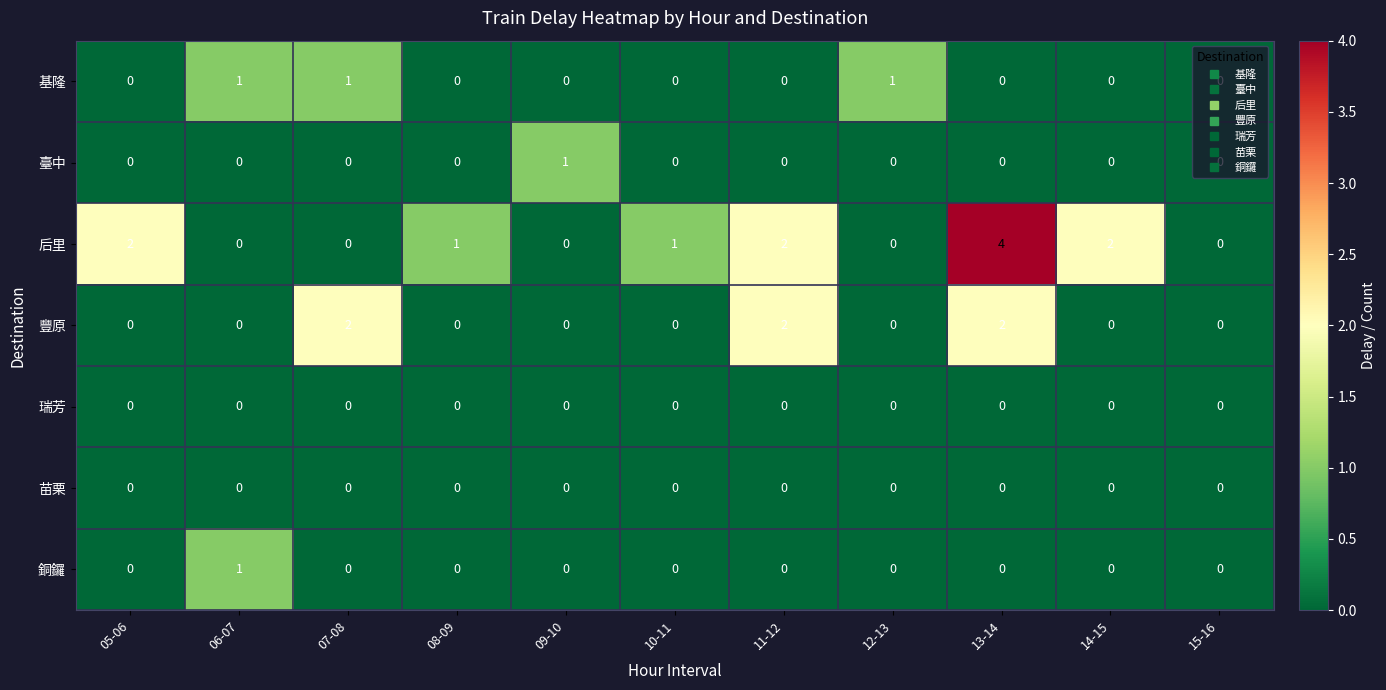

What is the total value across all series at 07-08?

3